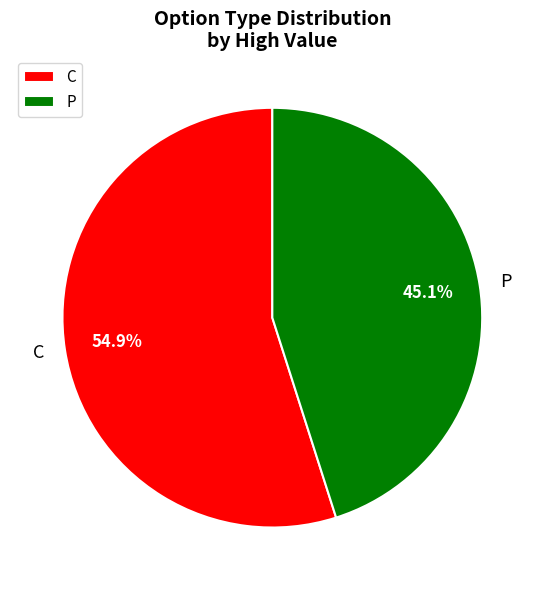

Approximately how many times larger is the value at C compared to P?

1.2